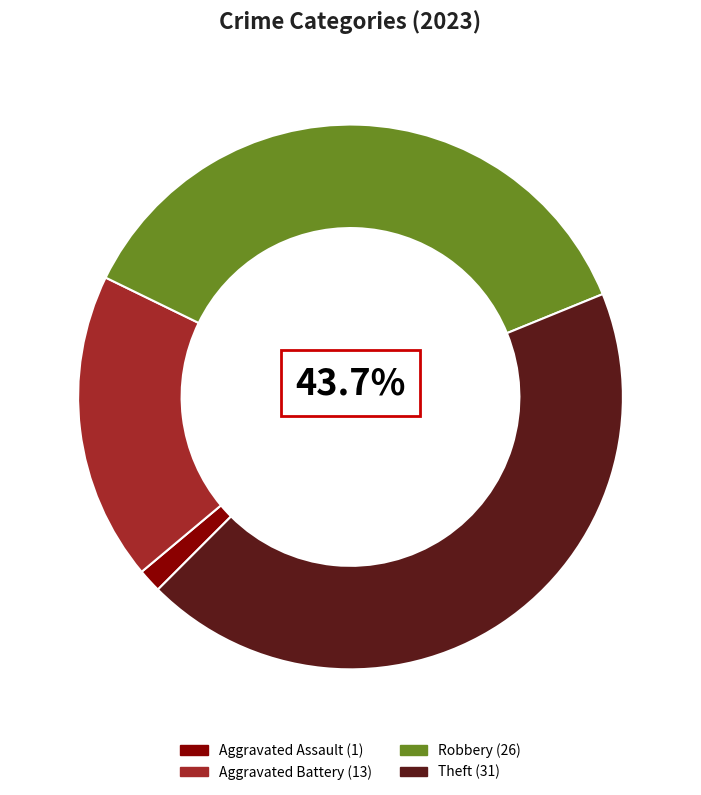

Is Aggravated Assault the majority of the pie?

No